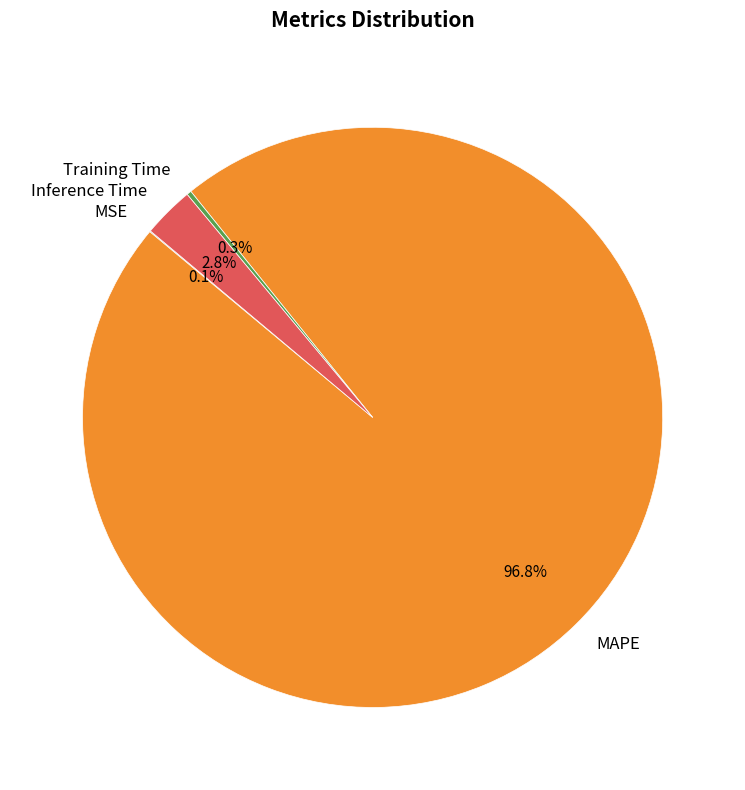

Does any single category account for the majority?

Yes